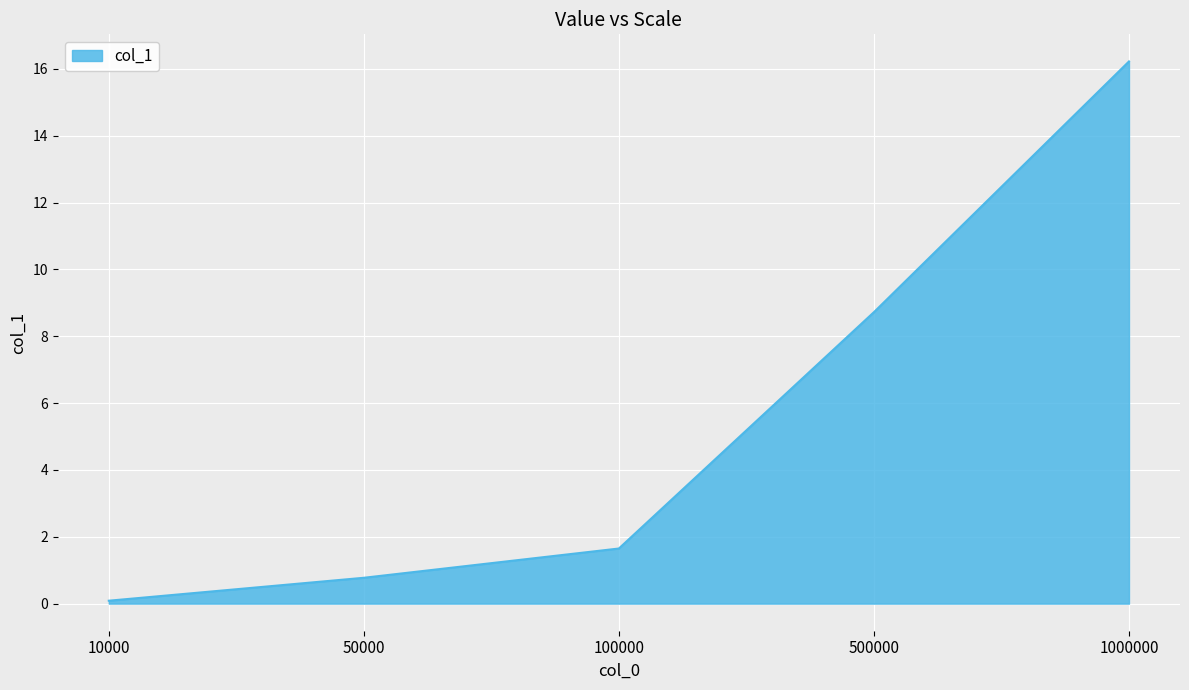

The value at 1000000 is 6.6. True or false?

False